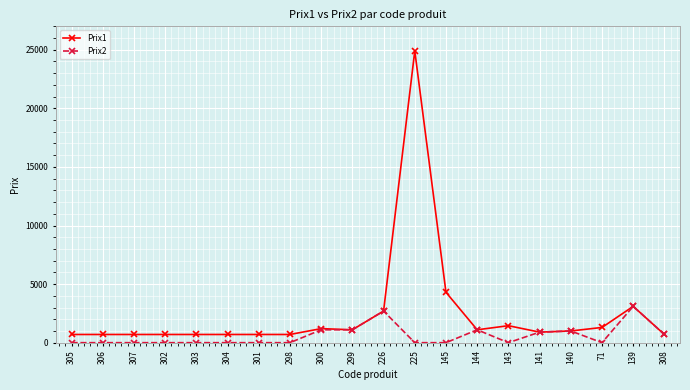

True or false: Prix1 has more than 0 points higher than both neighbors.

True